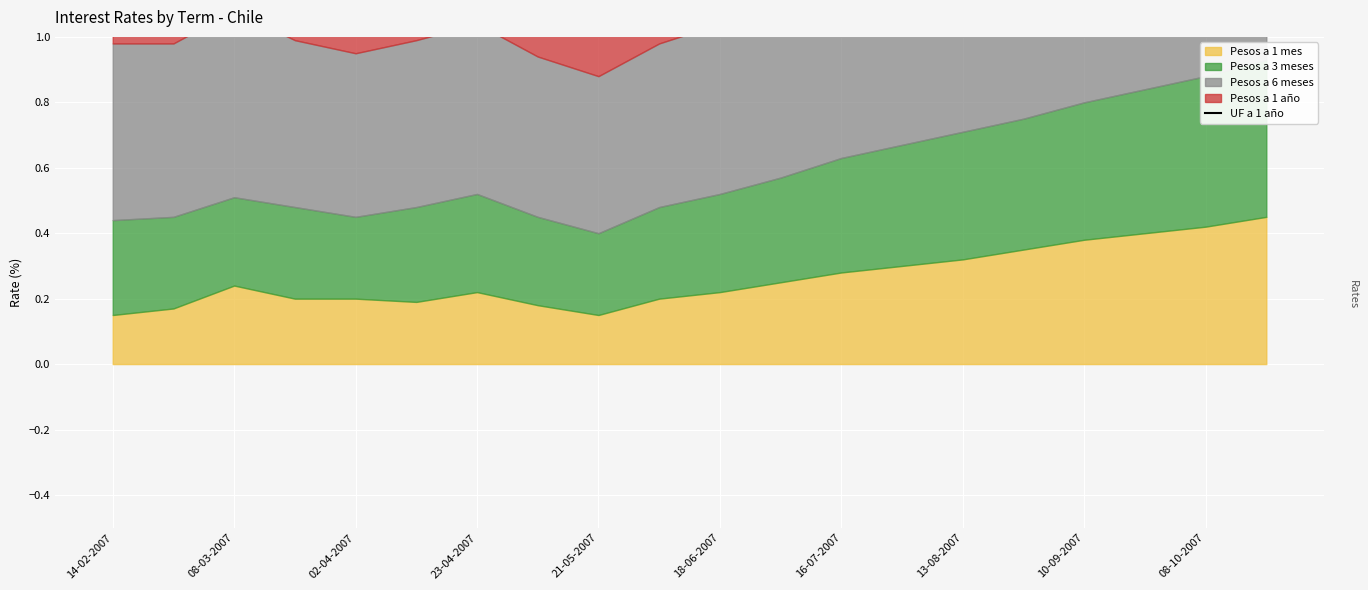

What is the ratio of the value at 11 to the value at 18-06-2007?

1.0